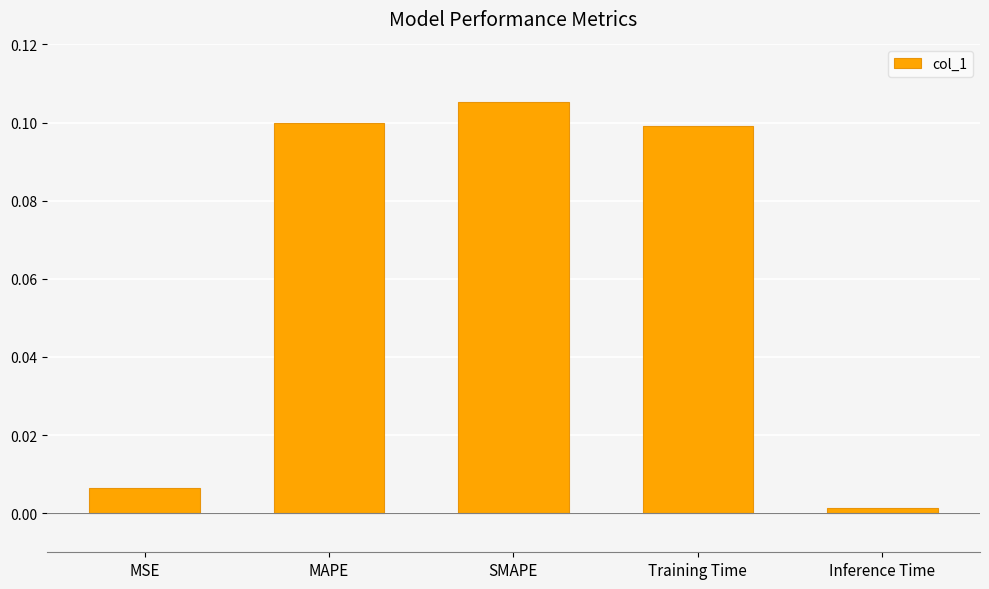

What is the sum of the values at Training Time and MAPE?

0.2